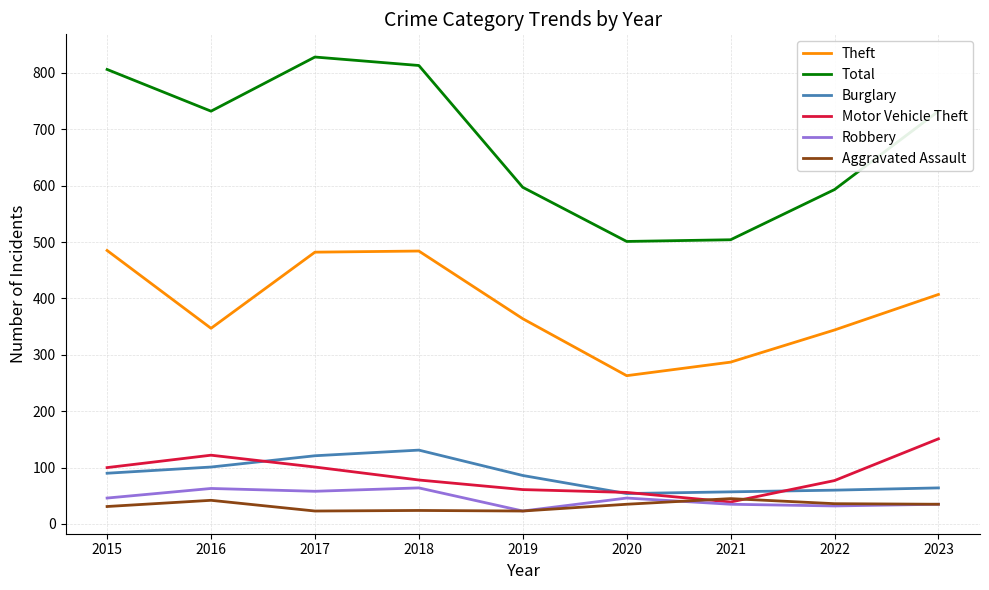

What is the total value across all series at 2015?

1558